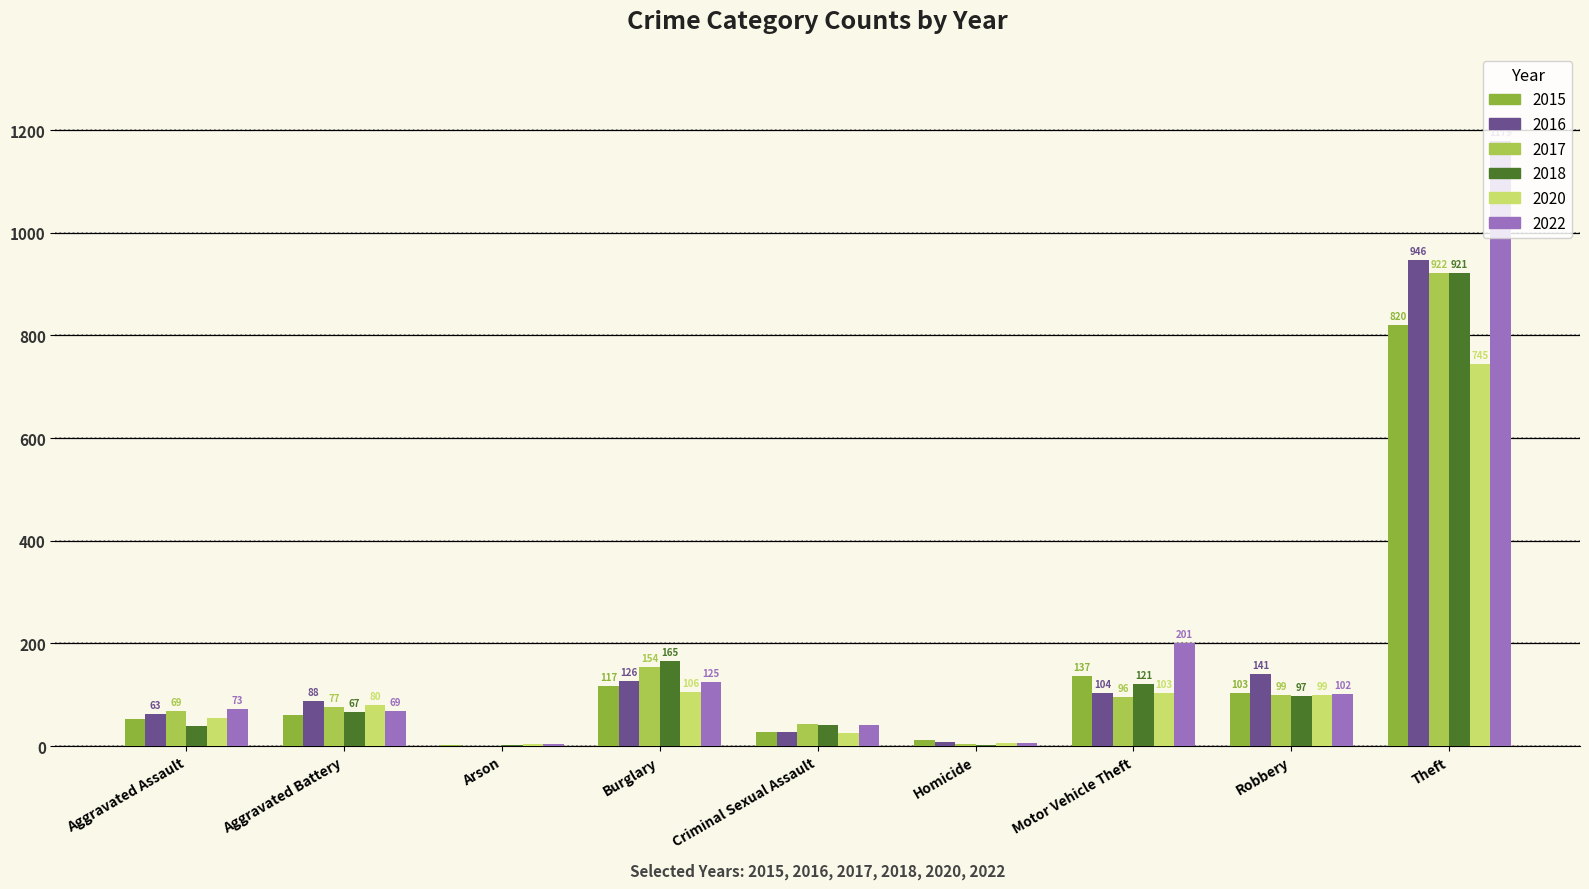

Where is 2016 nearest to the value 473?

Robbery